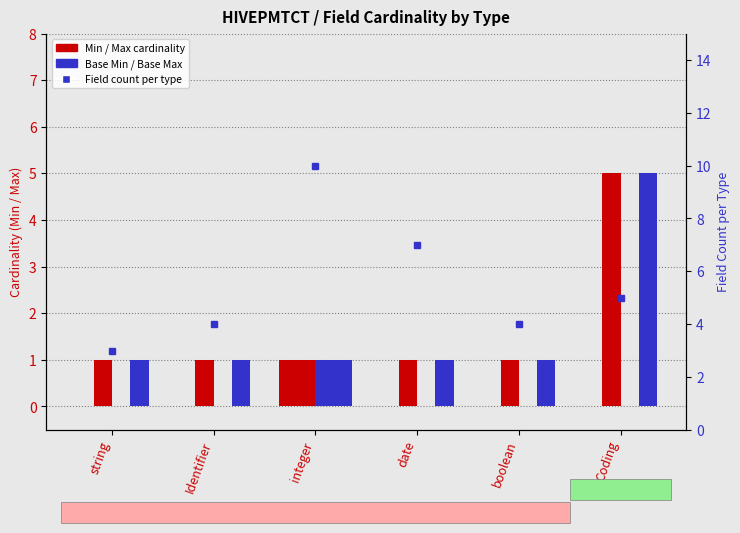

What is the maximum value shown in the chart?

10